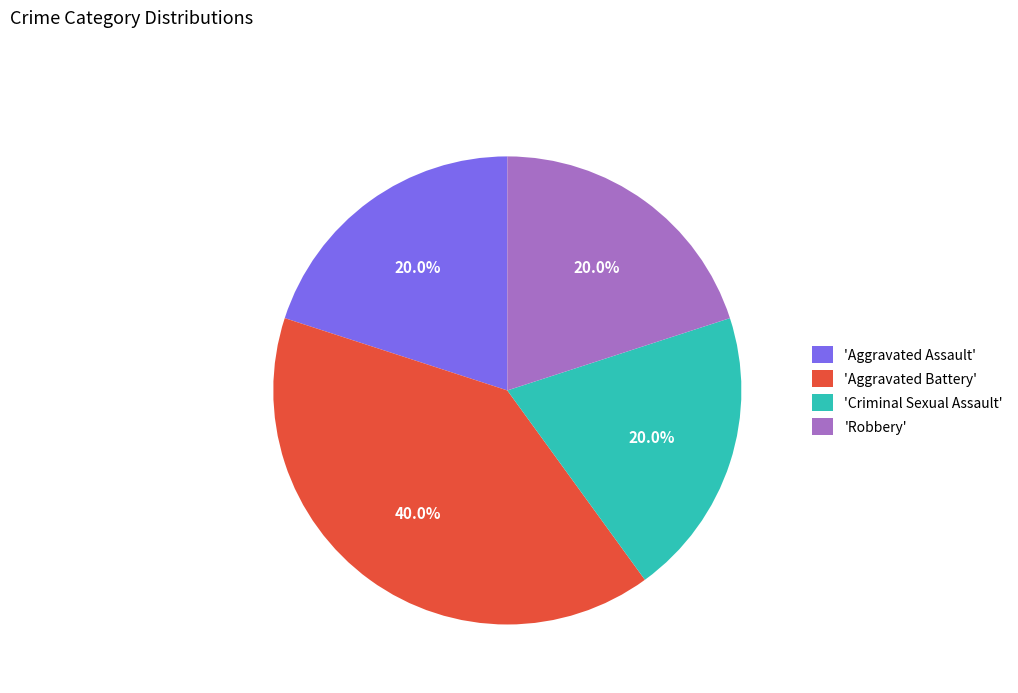

Does any single category account for the majority?

No